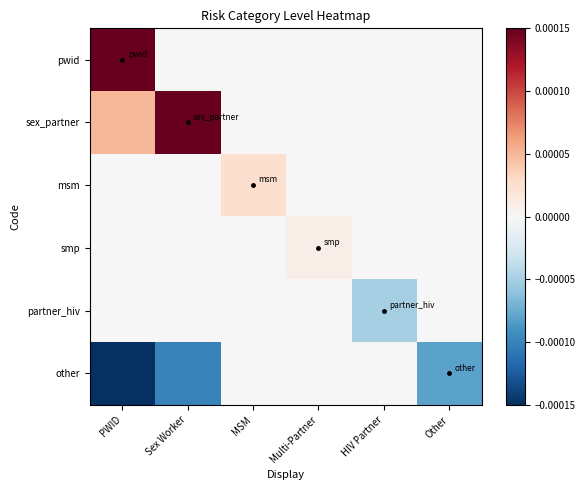

At HIV Partner, list the series in order from largest to smallest.

pwid, sex_partner, msm, smp, other, partner_hiv